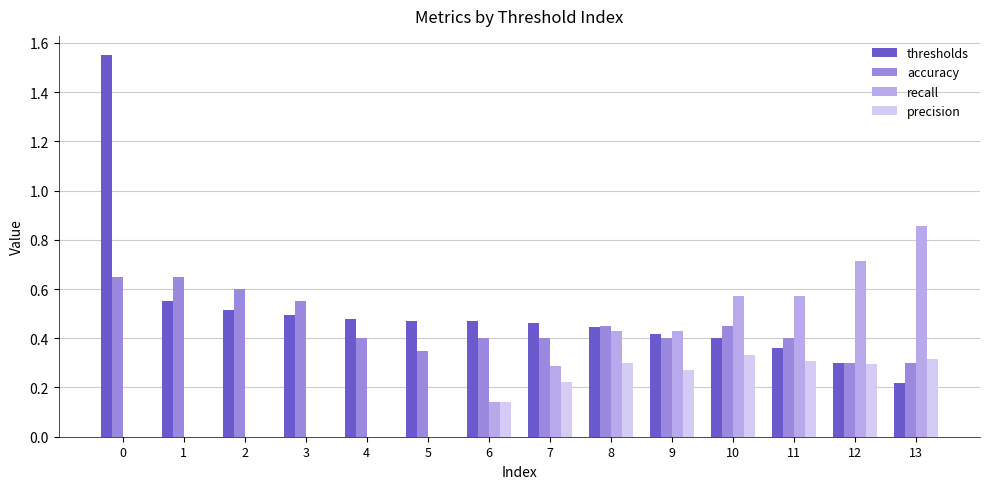

What is the sum of all recall values?

4.0